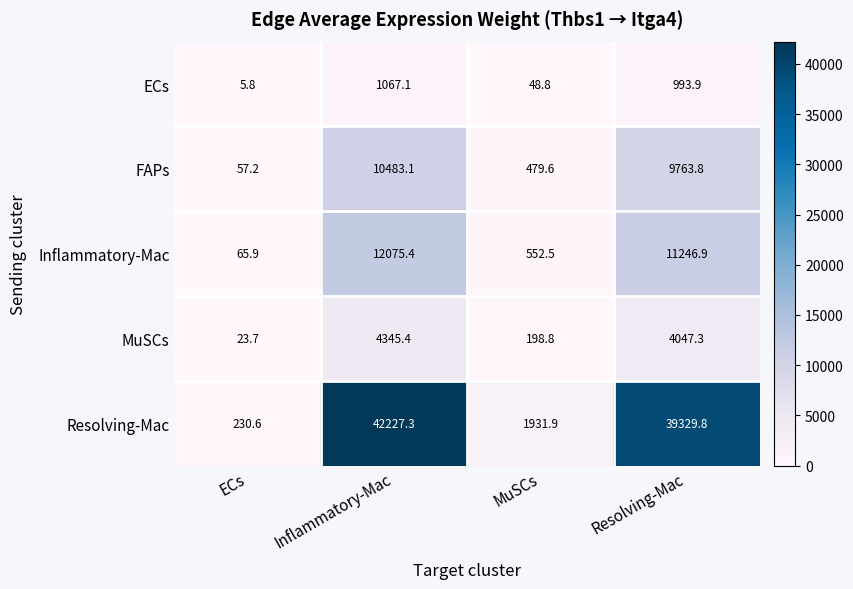

Between Inflammatory-Mac and Resolving-Mac, which series saw the biggest shift?

Resolving-Mac